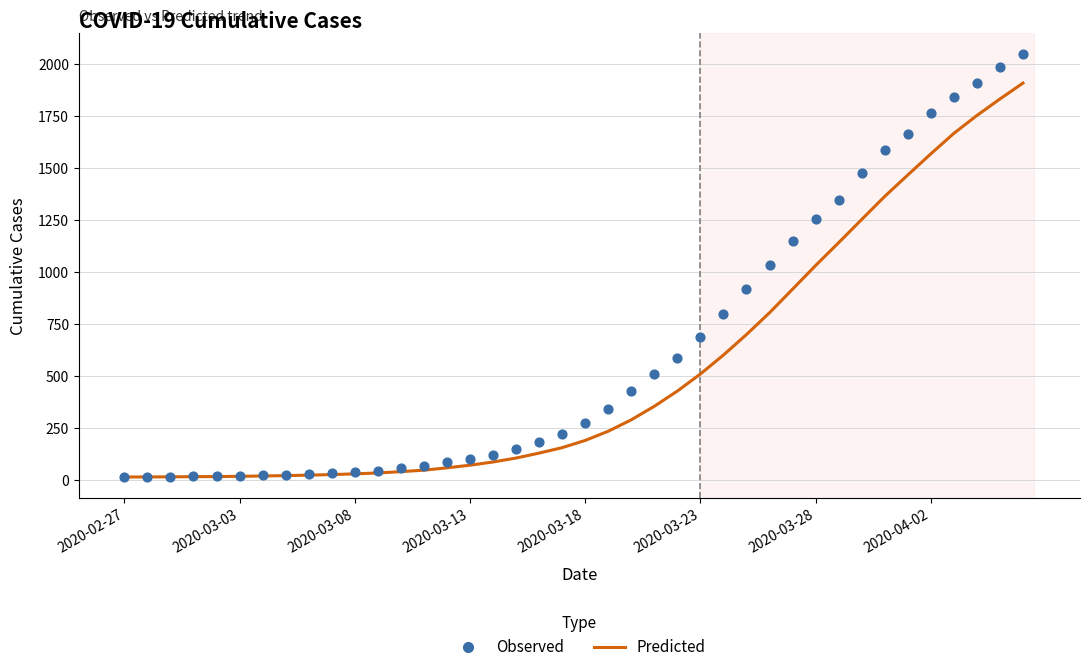

Which series reaches the maximum Y coordinate?

Observed